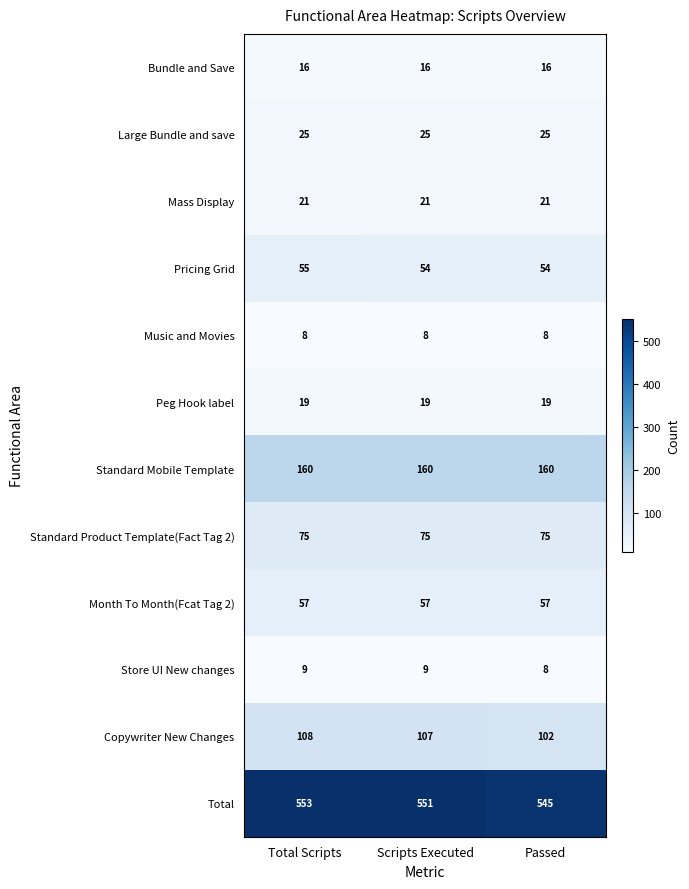

What is the total value across all series at Scripts Executed?

1102